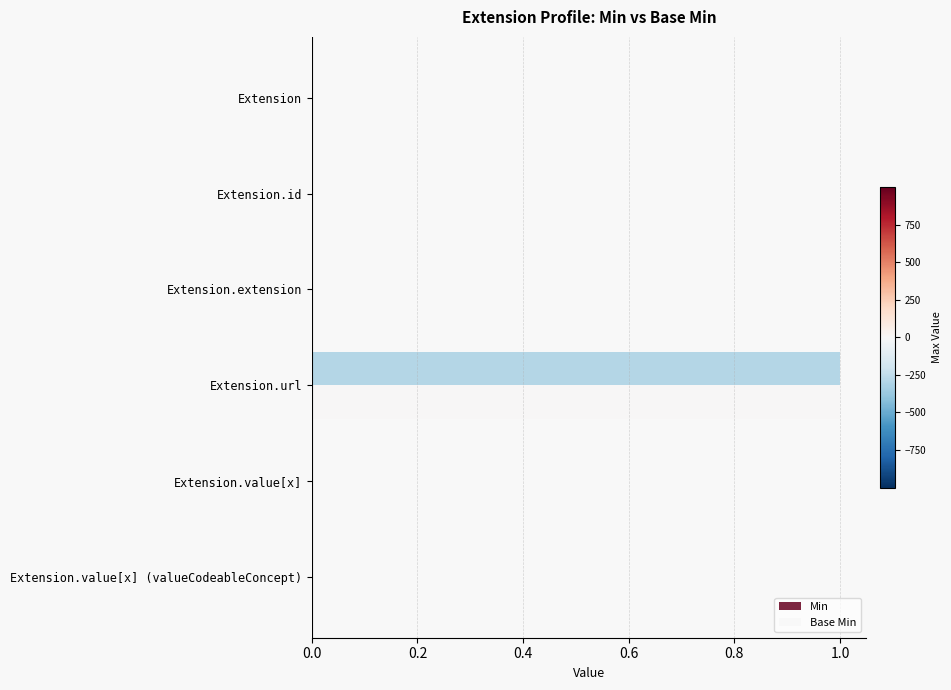

How many categories are shown in the chart?

6